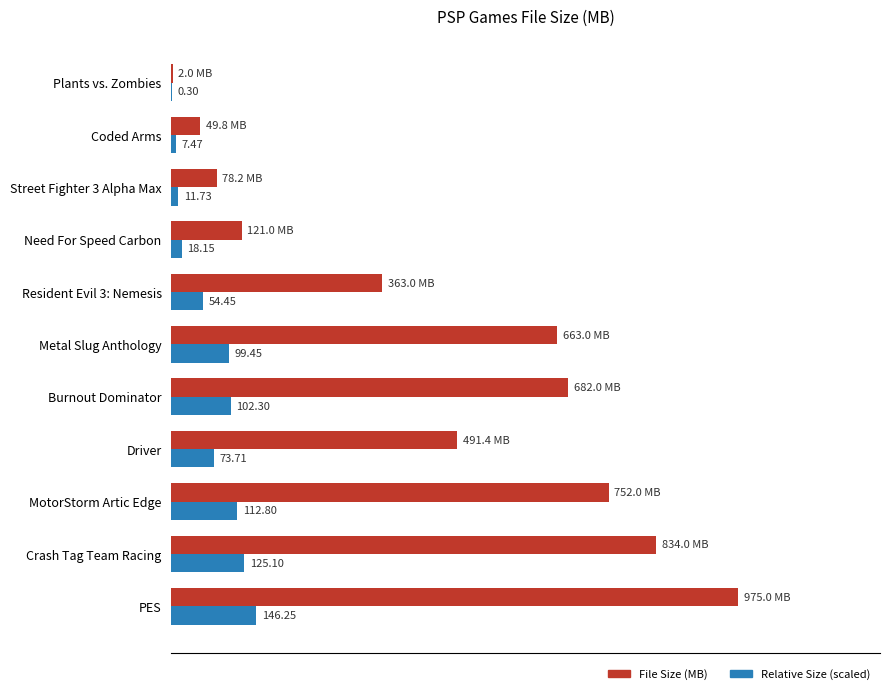

Which label corresponds to the largest value in the chart?

PES